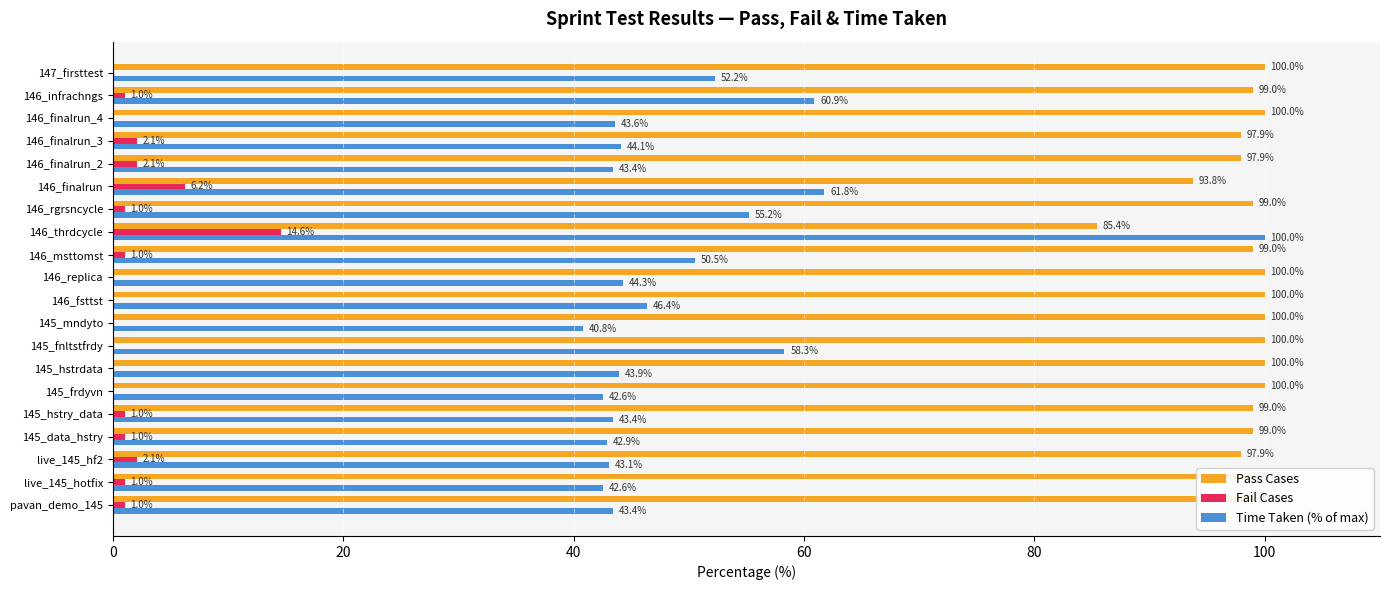

At which label is Pass Cases closest to 92?

146_finalrun